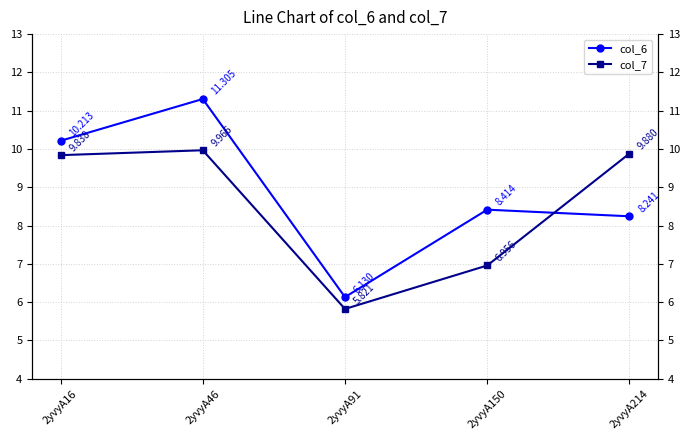

What is the difference between the second highest and second lowest values in the col_6 series?

2.0